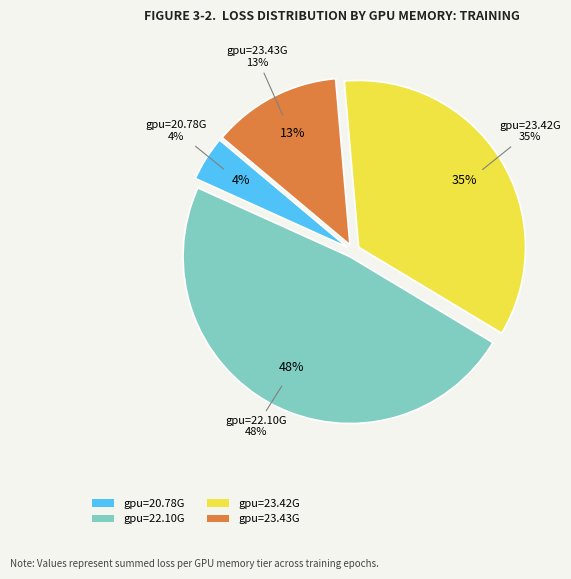

Is it true that 20.78G is 30% of the pie?

False